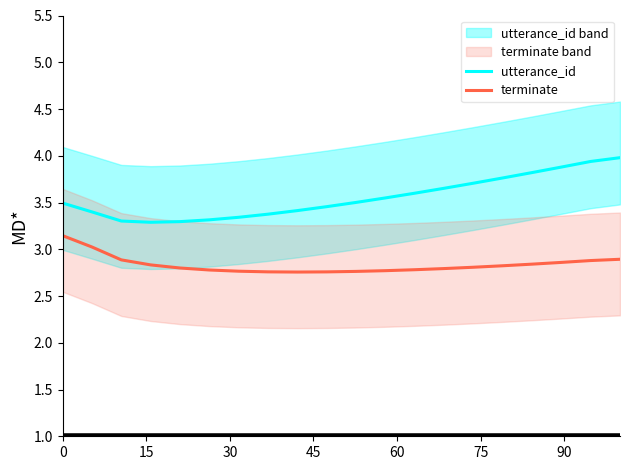

True or false: utterance_id and terminate cross at least once.

False